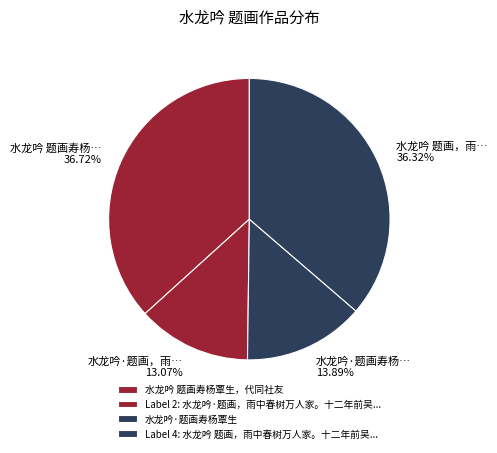

How many segments does this pie chart have?

4